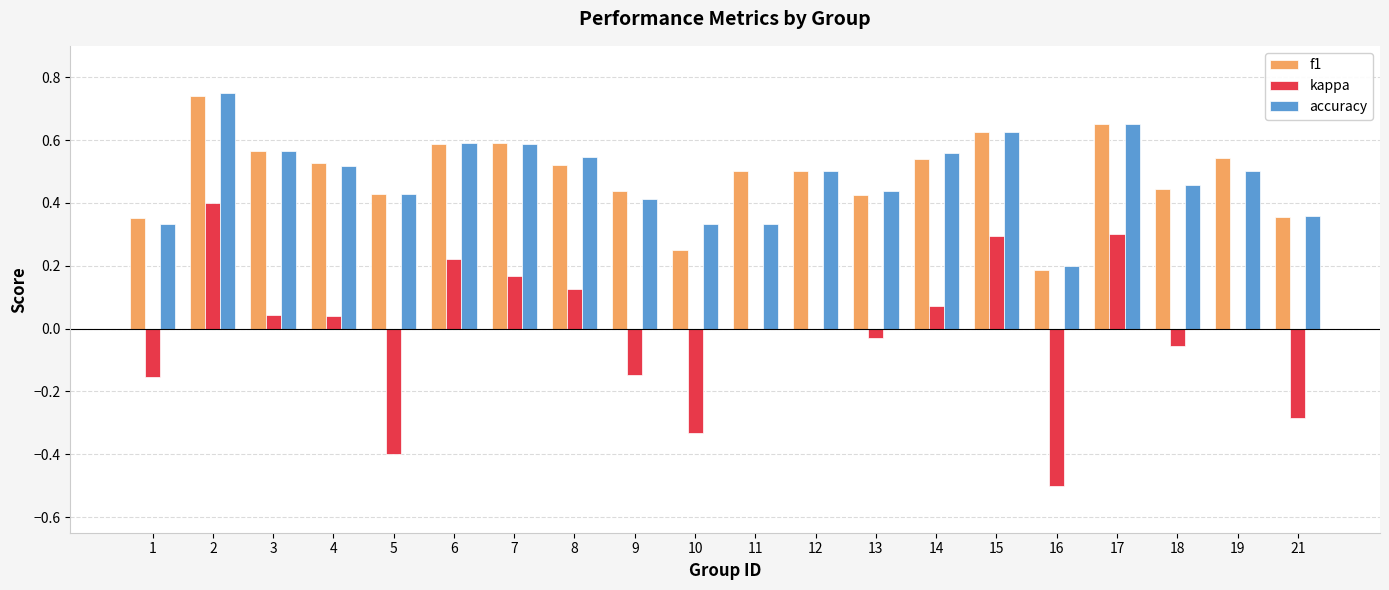

What are all the series names shown in the legend?

f1, kappa, accuracy